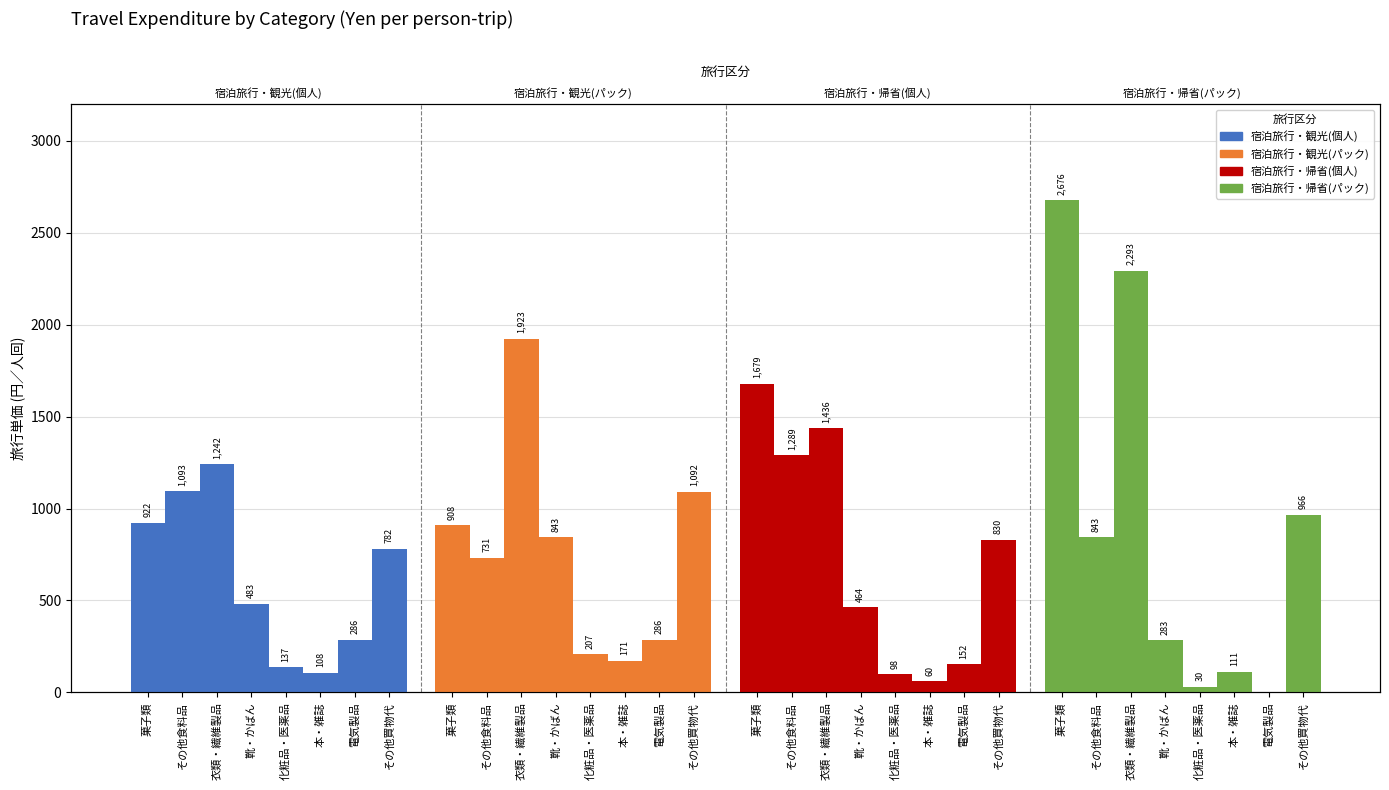

What is the maximum value shown in the chart?

2676